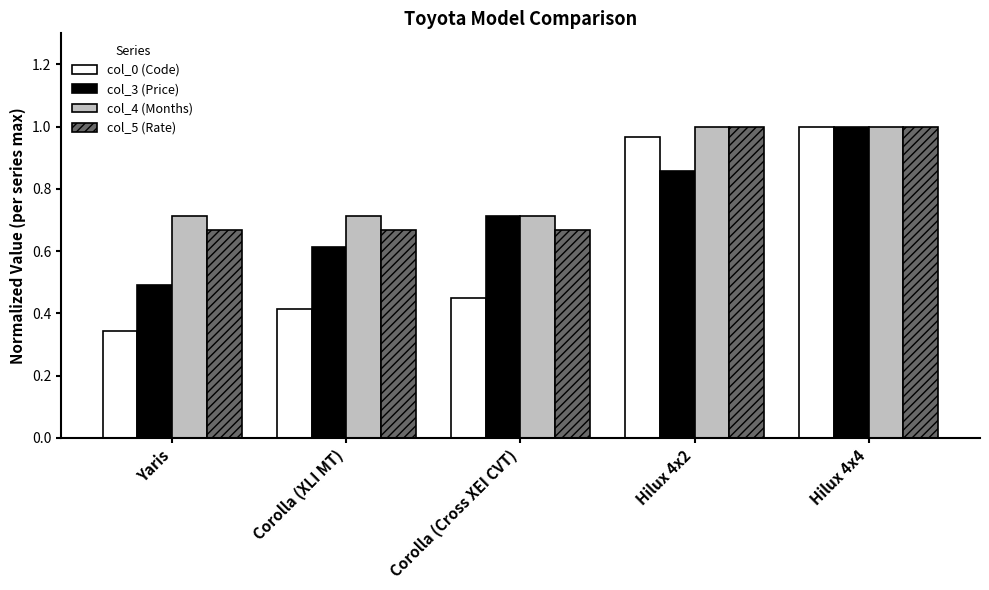

Rank the categories by col_0 (Code) value from lowest to highest.

Yaris, Corolla (XLI MT), Corolla (Cross XEI CVT), Hilux 4x2, Hilux 4x4